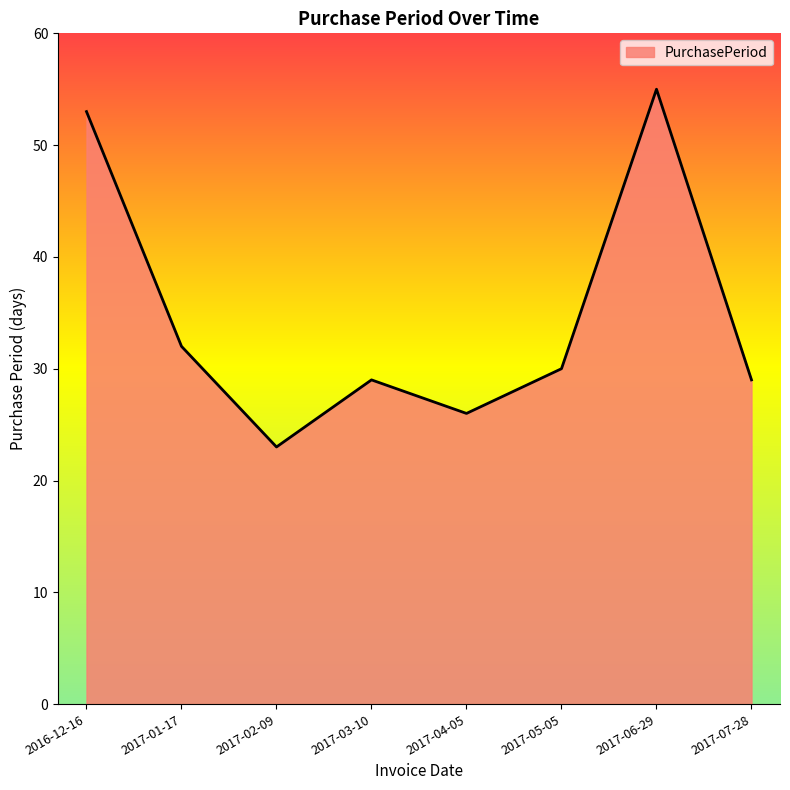

What is the greatest value displayed?

55